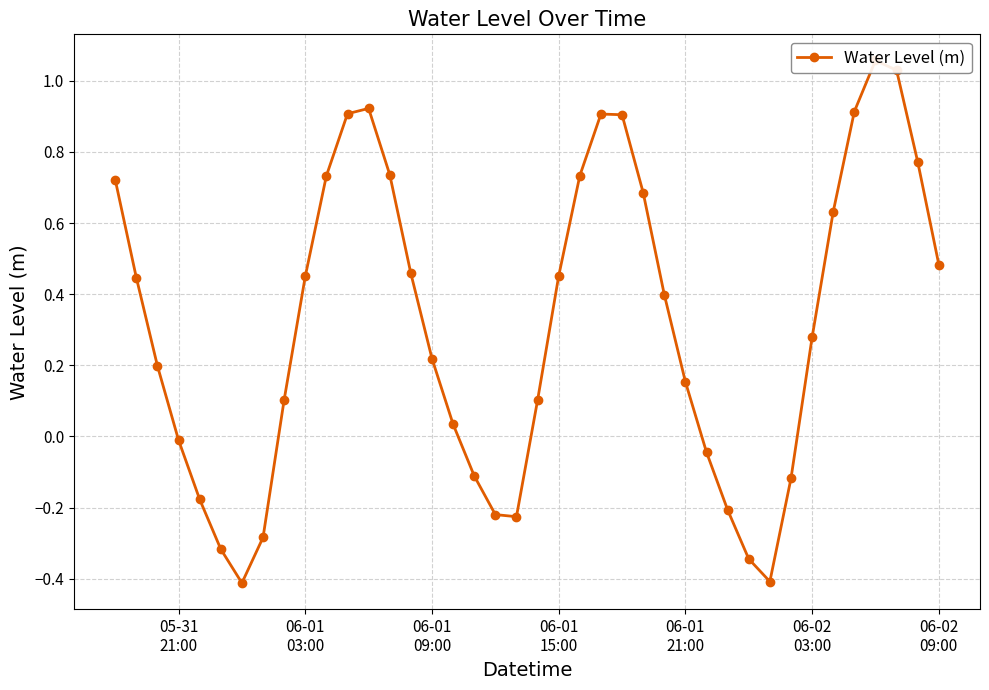

What is the change in value from 06-01
03:00 to 33?

-0.2